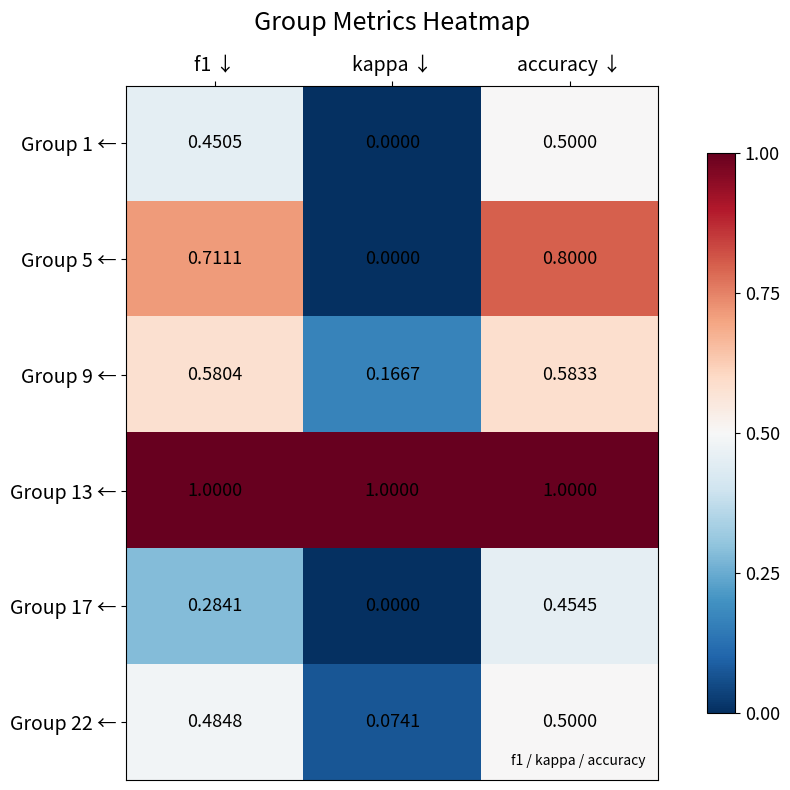

Which label corresponds to the smallest value in the chart?

kappa ↓